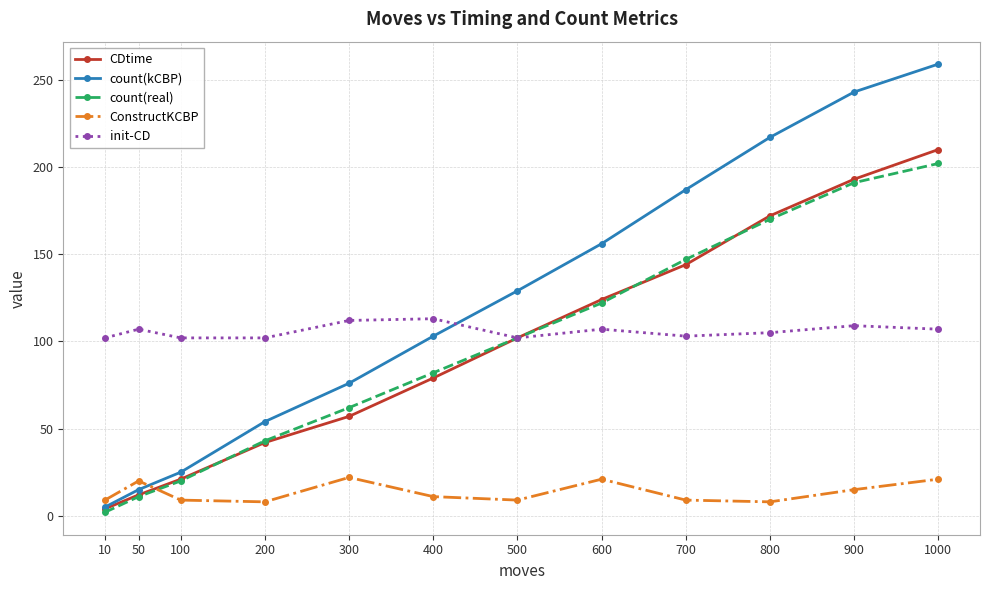

Is the value of init-CD at 900 greater than the value of ConstructKCBP at 500?

Yes